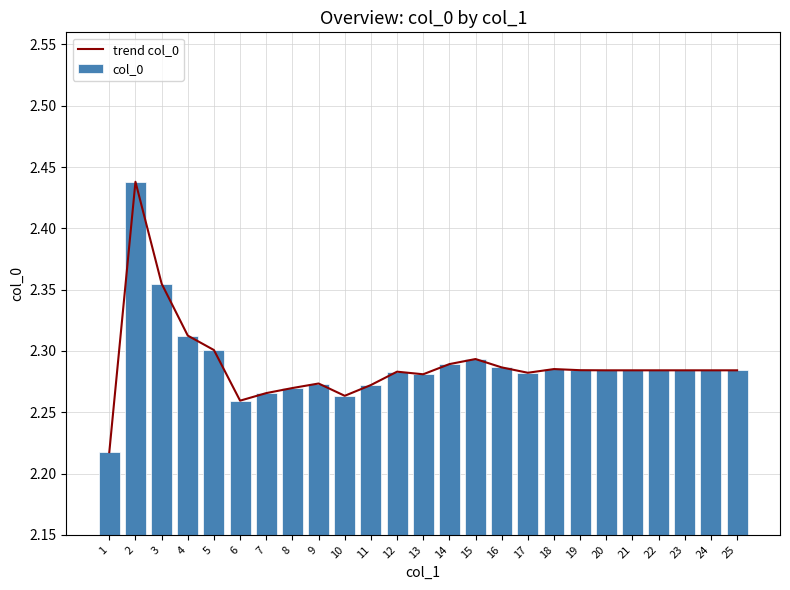

What is the maximum value for col_0?

2.4